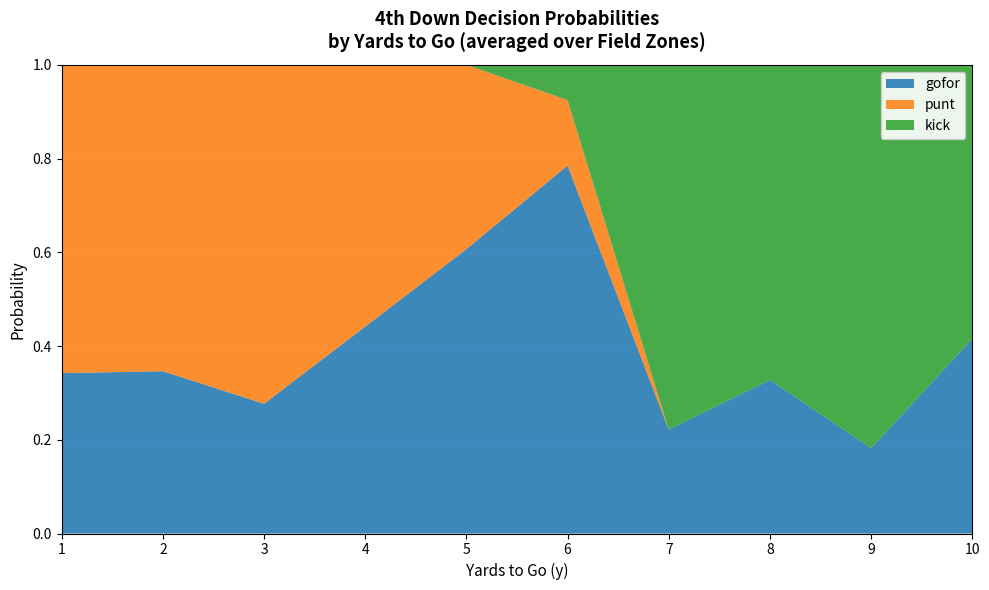

Which category has the highest value in the gofor series?

6